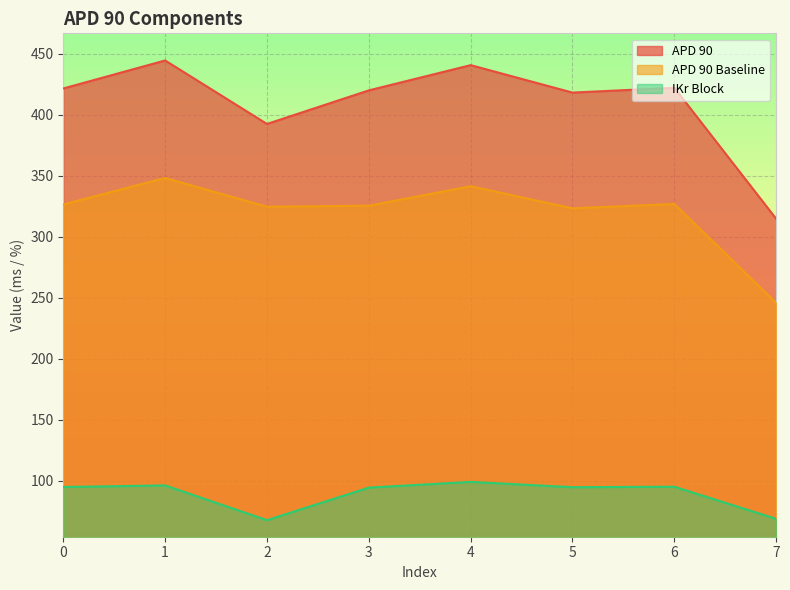

How many data points in IKr Block are above 94?

6